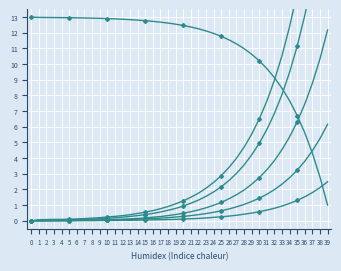

Which label corresponds to the largest value in the chart?

39